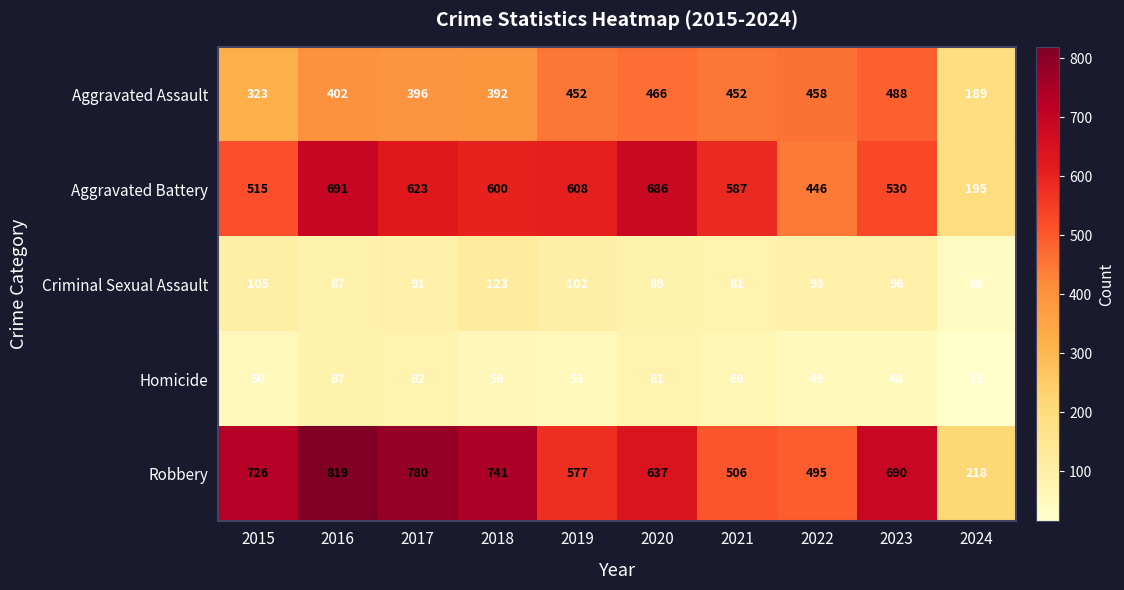

True or false: Aggravated Assault has a value of 255 at 2024.

False